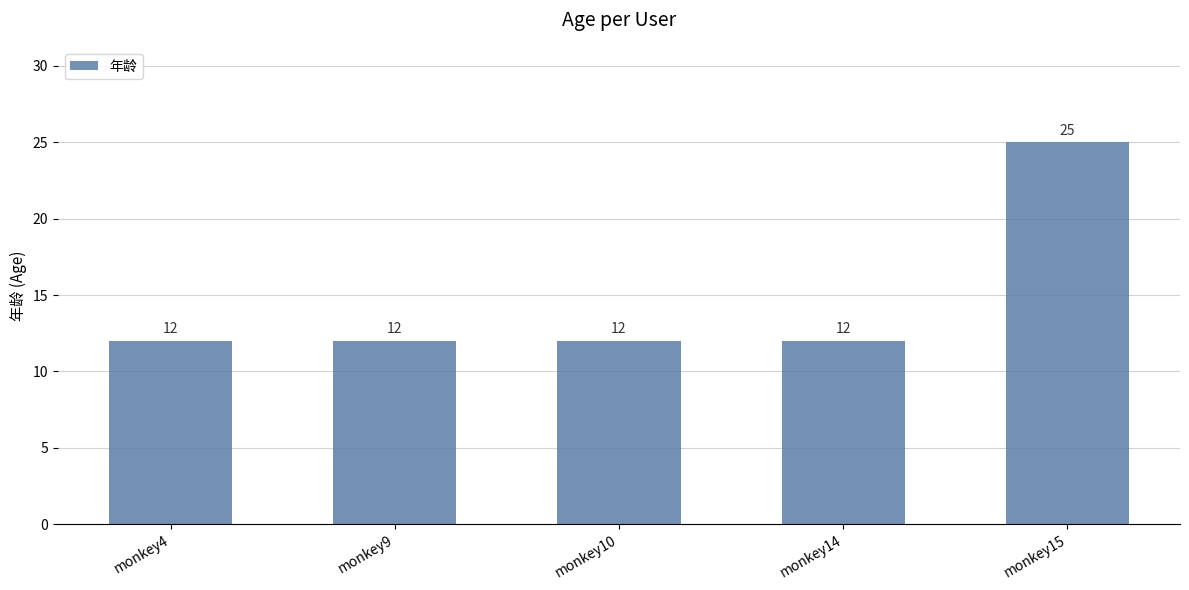

What is the change in value from monkey14 to monkey15?

+13